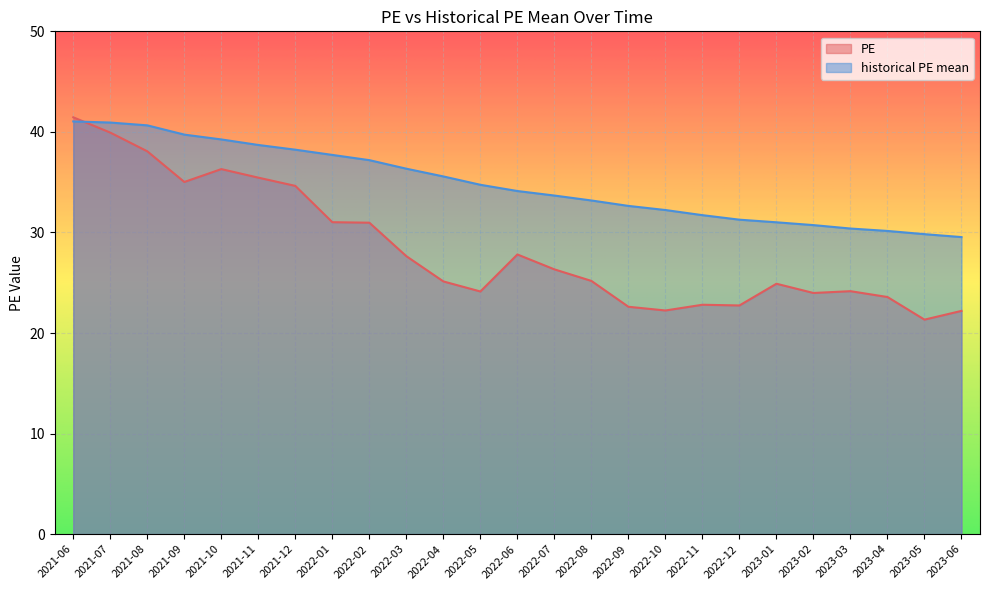

What are all the series names shown in the legend?

PE, historical PE mean